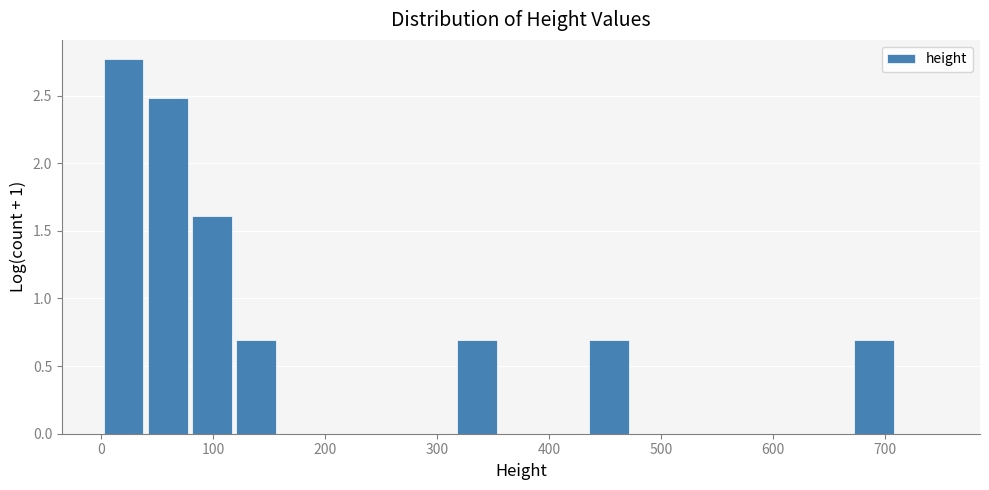

Read against the x-axis, roughly where is the centre of the tallest bar?

20